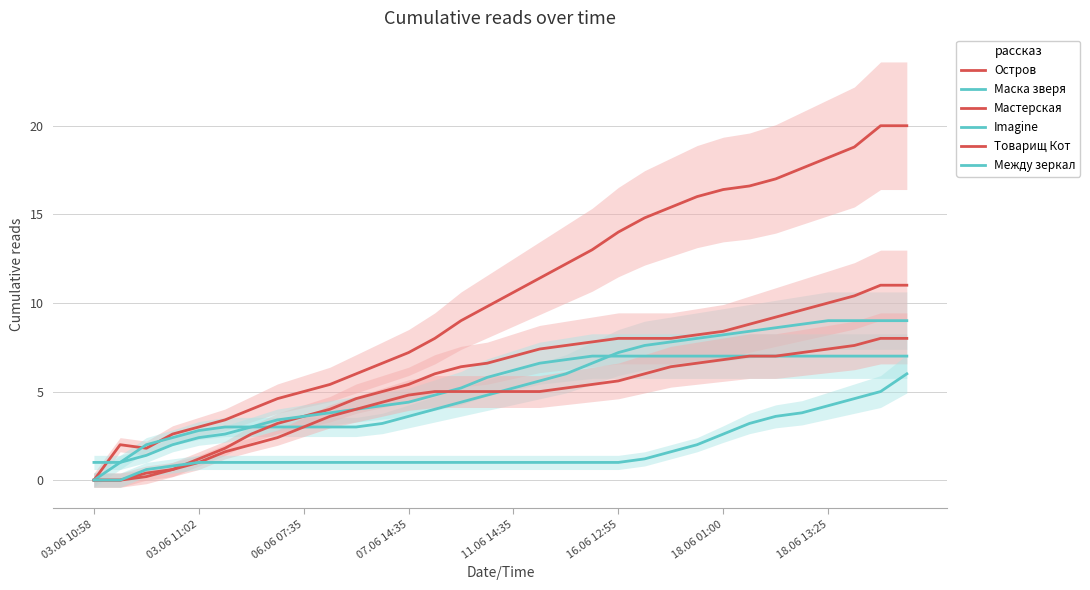

The value of Маска зверя at 18 is 6.0. True or false?

True